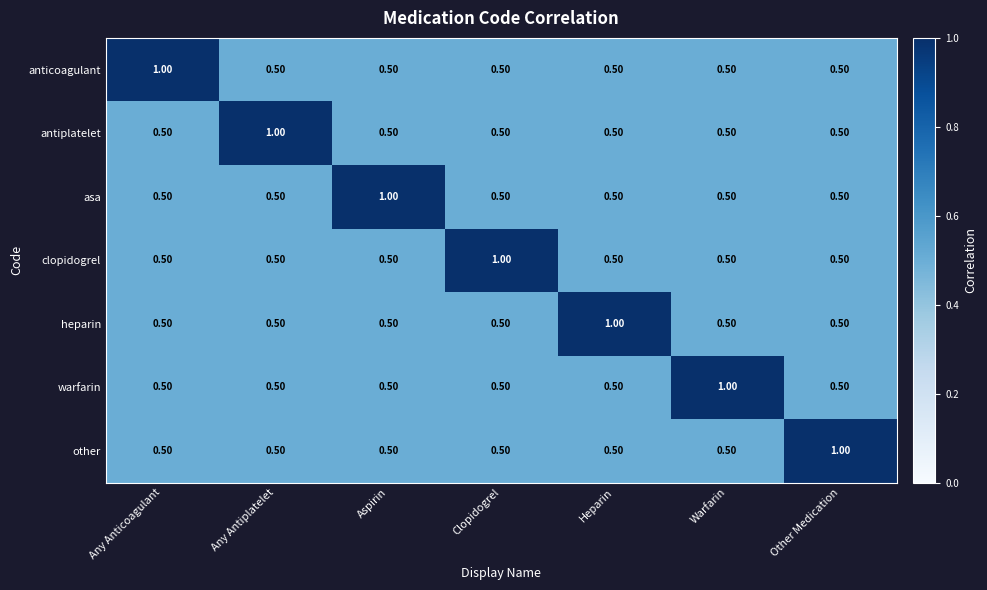

At how many categories does at least one series exceed 0?

7